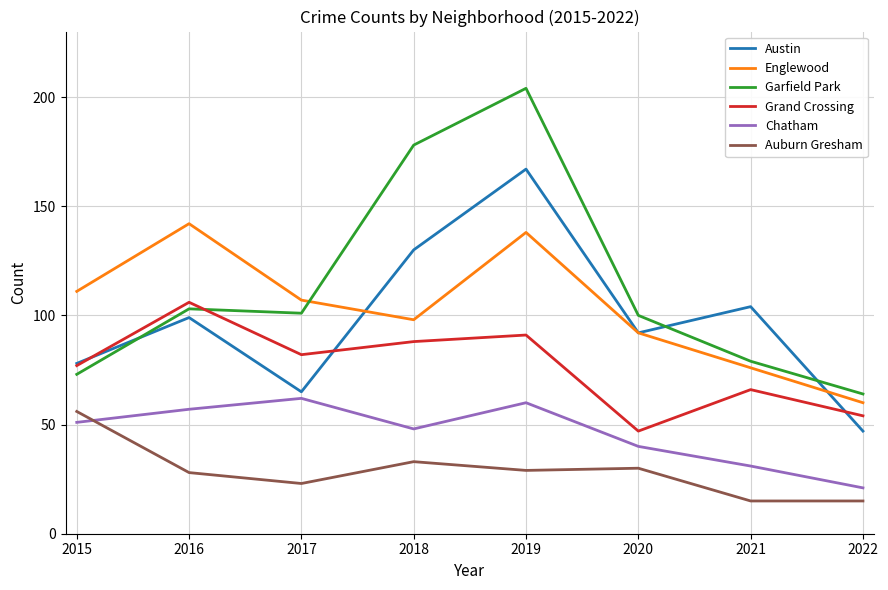

True or false: Grand Crossing and Chatham intersect in this chart.

False